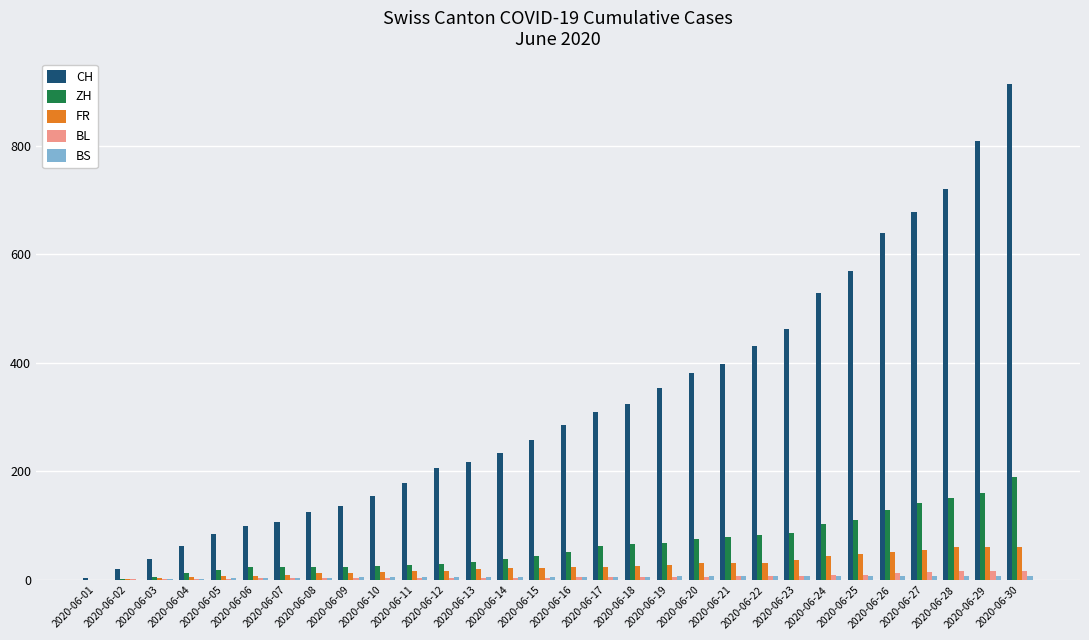

Which series has the largest total across all categories?

CH